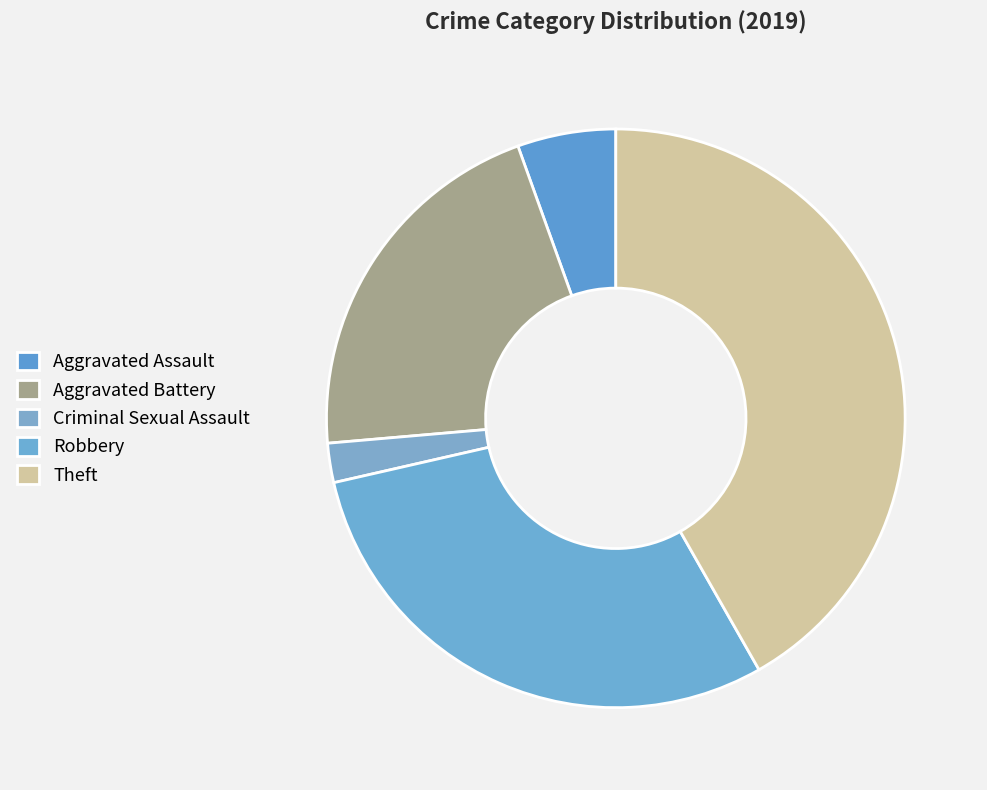

The Robbery slice represents 30% of the pie. True or false?

True